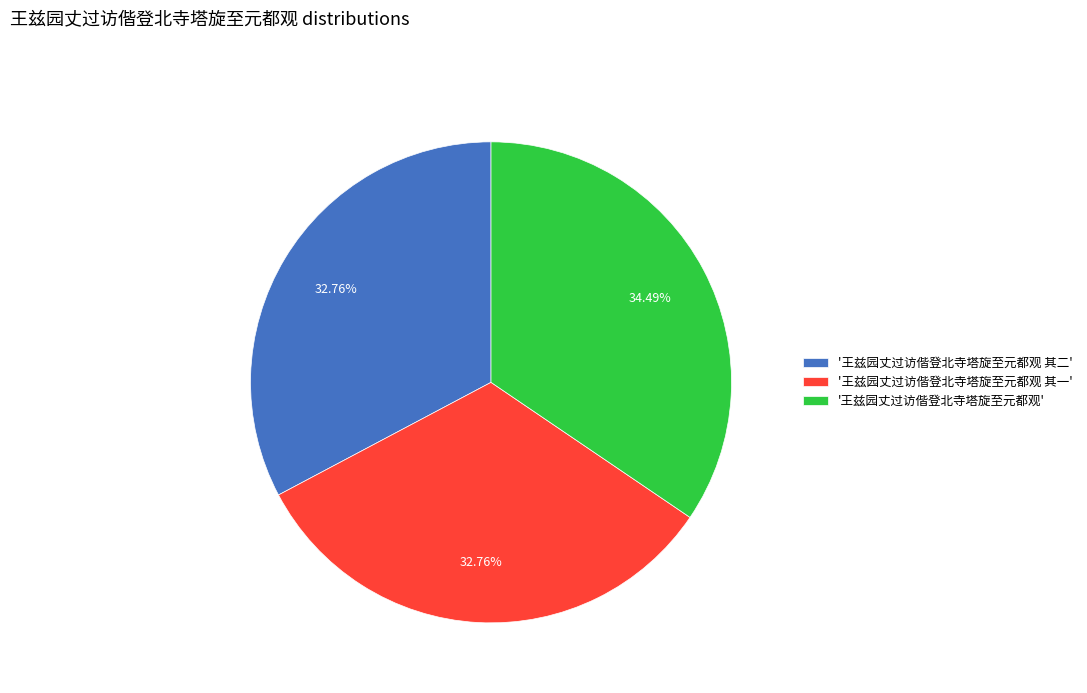

How many segments does this pie chart have?

3